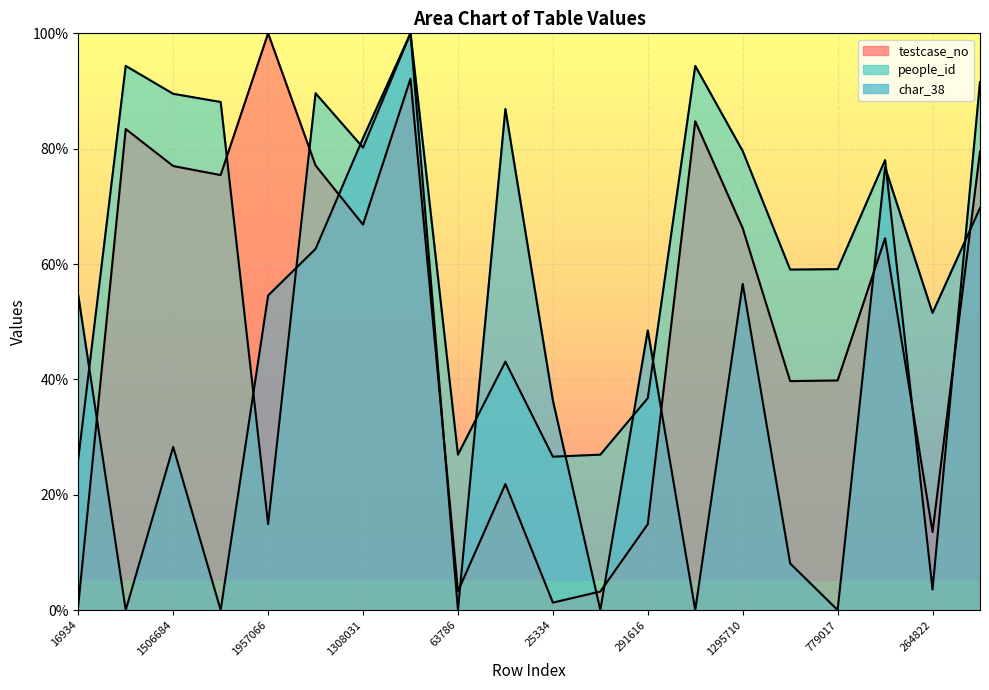

Where does the char_38 series first go above 51?

16934